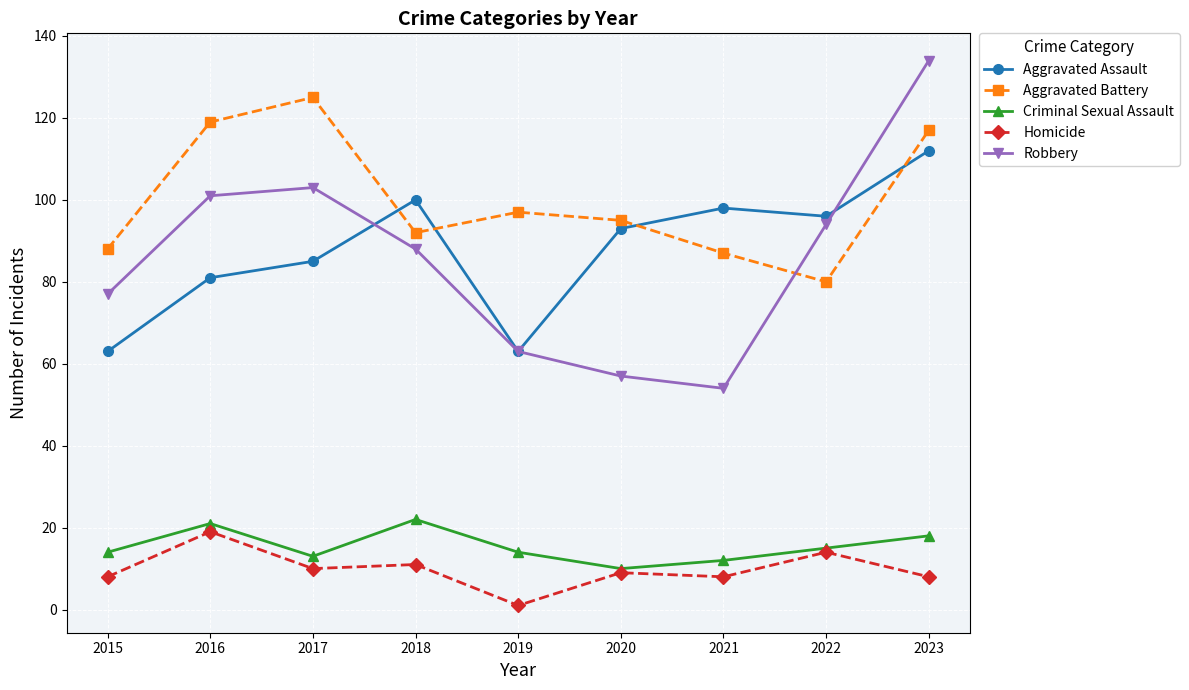

Where is the first local maximum for Criminal Sexual Assault?

2016